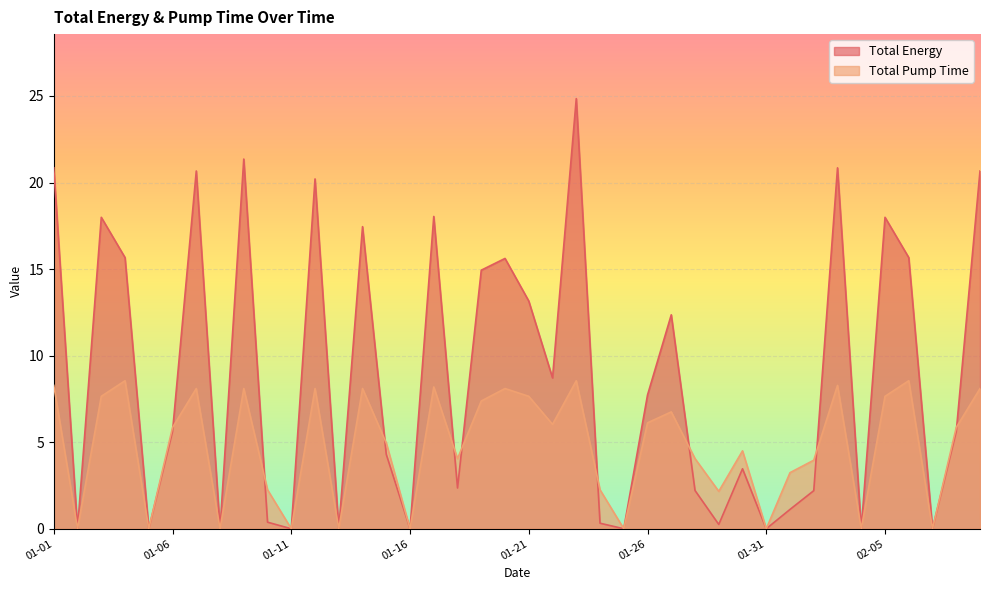

Rank the series by their maximum value, from lowest to highest.

Total Pump Time, Total Energy